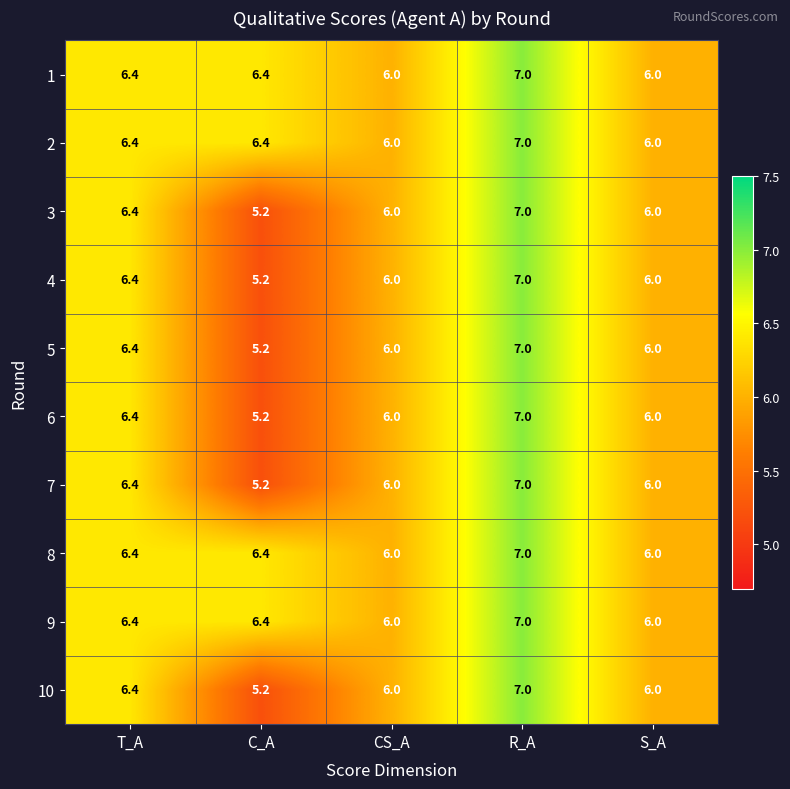

What is the total value across all series at R_A?

70.0